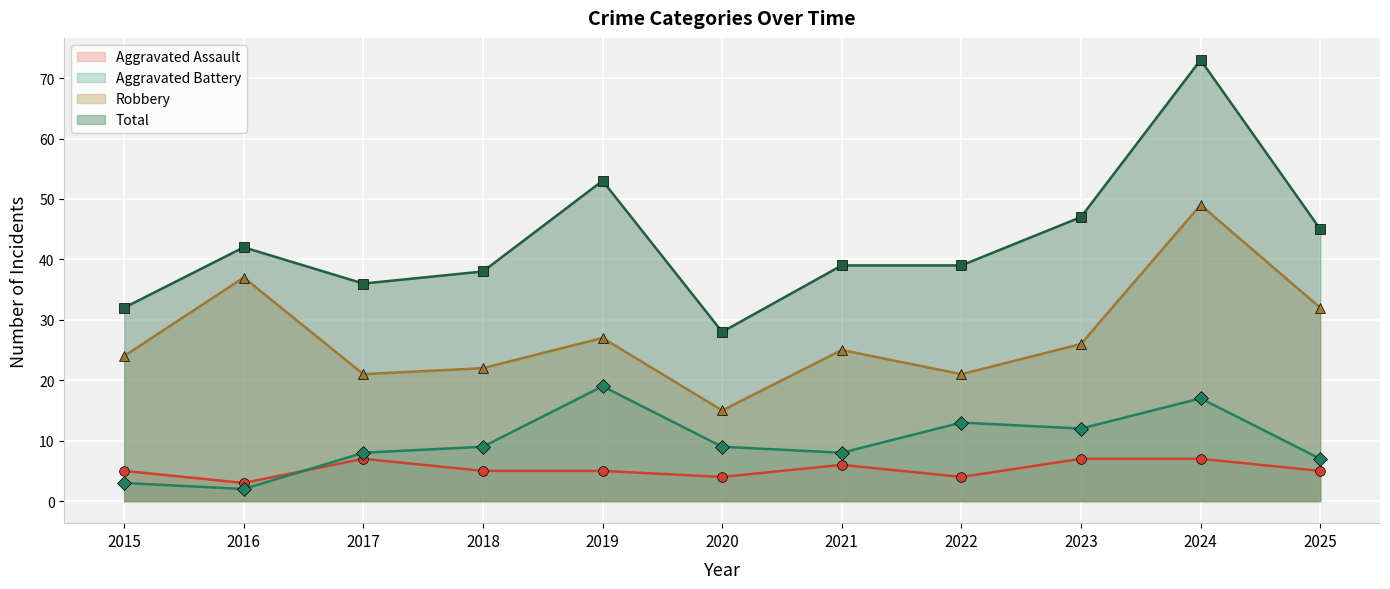

How many lines are shown in the chart?

4